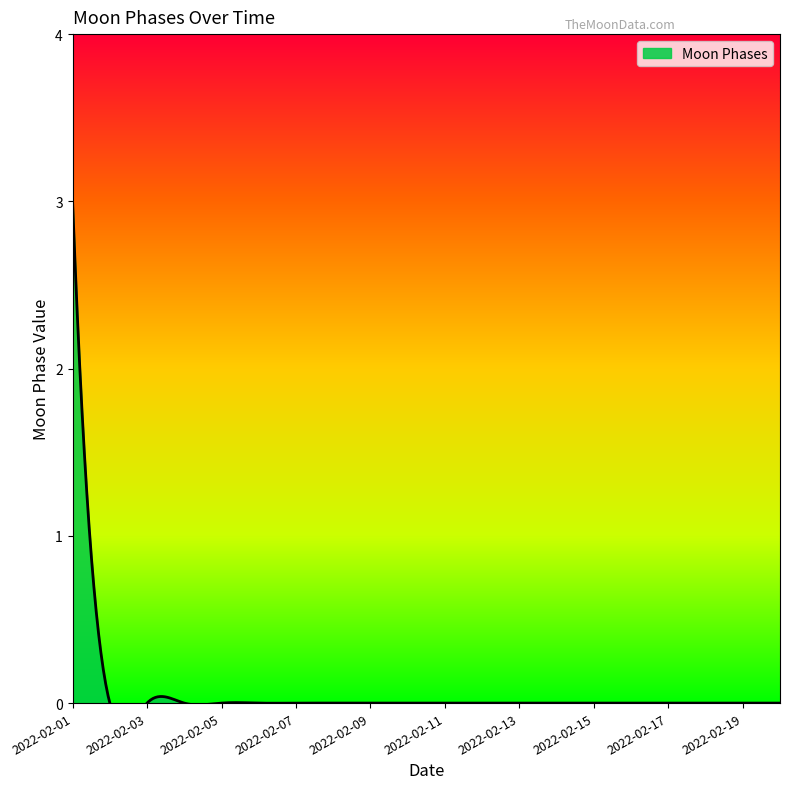

How many data points are above 0?

1